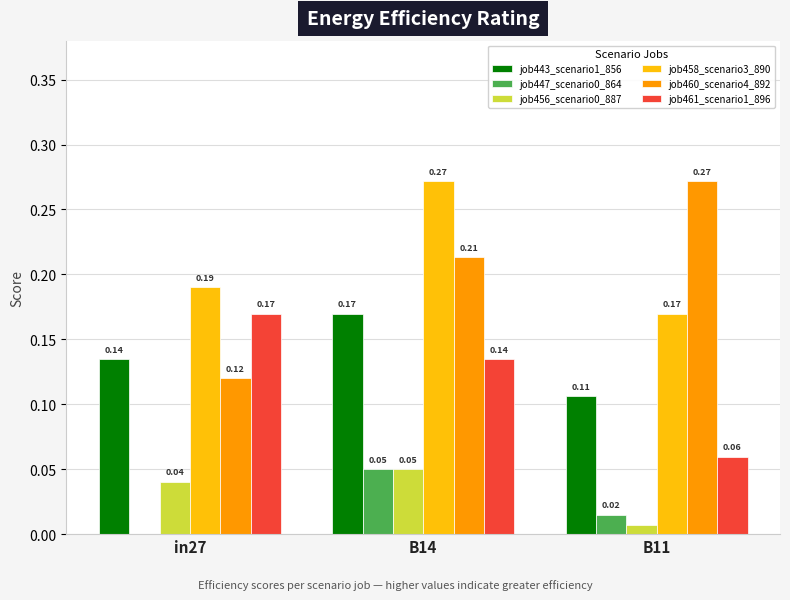

Are the bars horizontal?

No